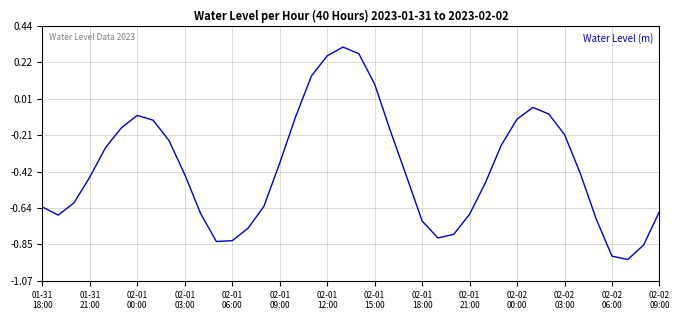

How many lines are shown in the chart?

1